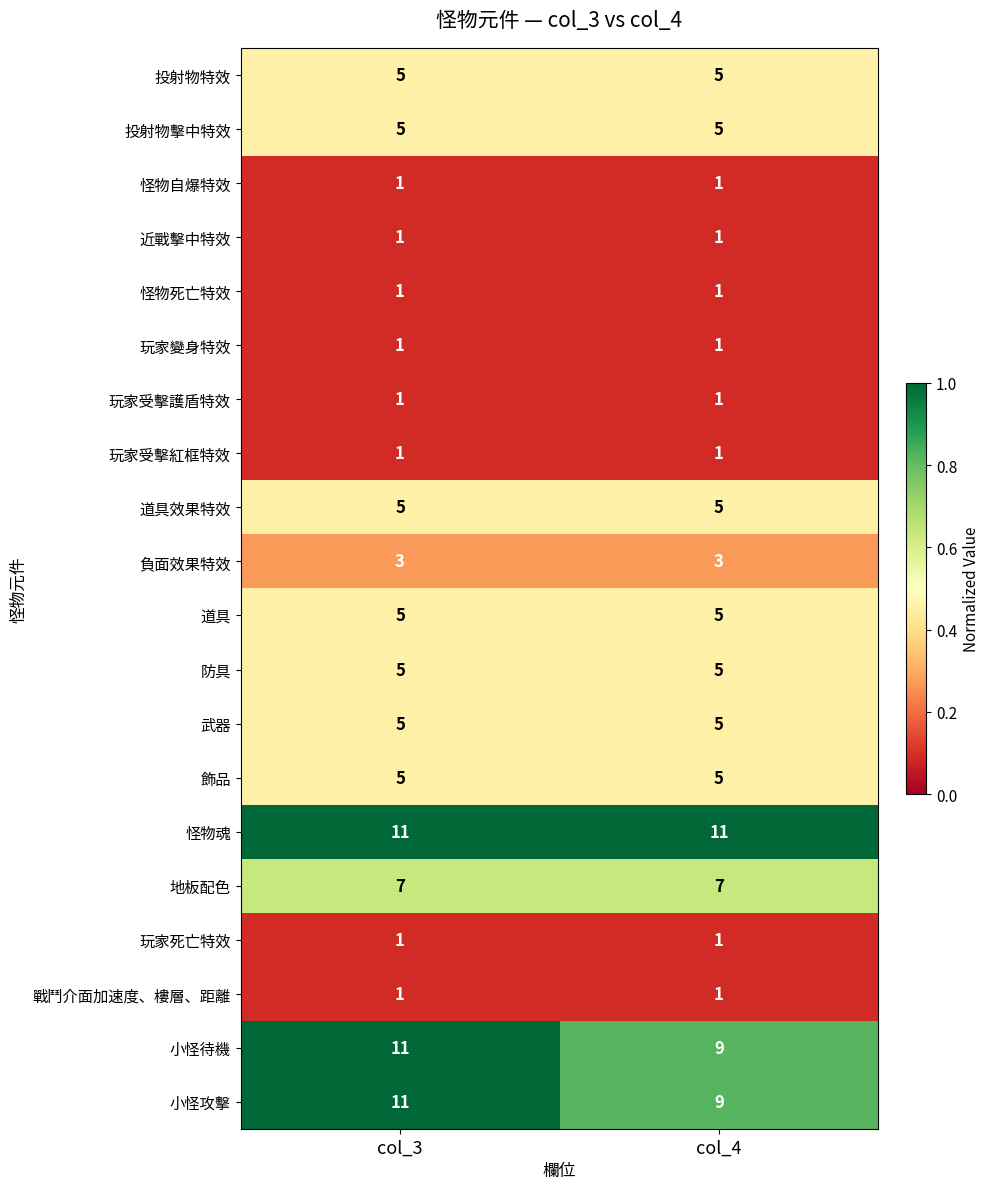

The value of 飾品 at col_3 is 5. True or false?

True